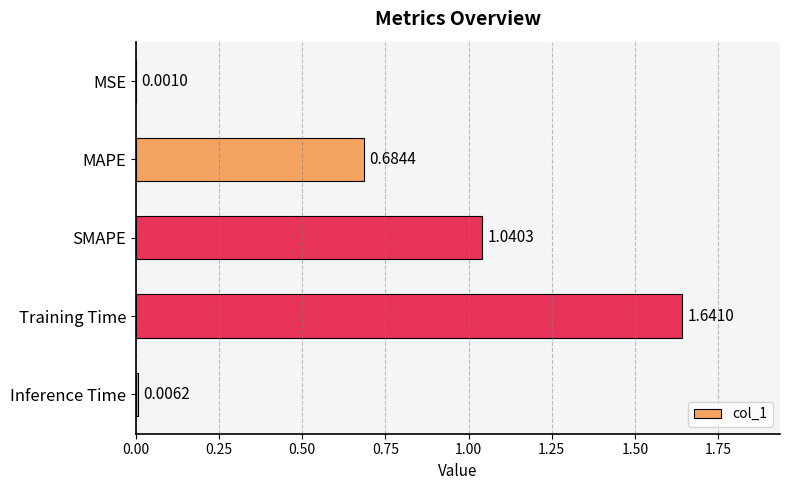

Between MSE and Training Time, which is larger?

Training Time